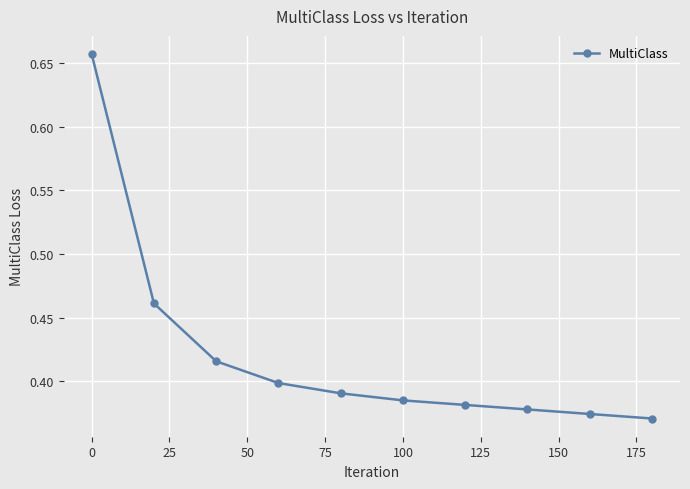

What is the difference between the maximum and second lowest values?

0.3